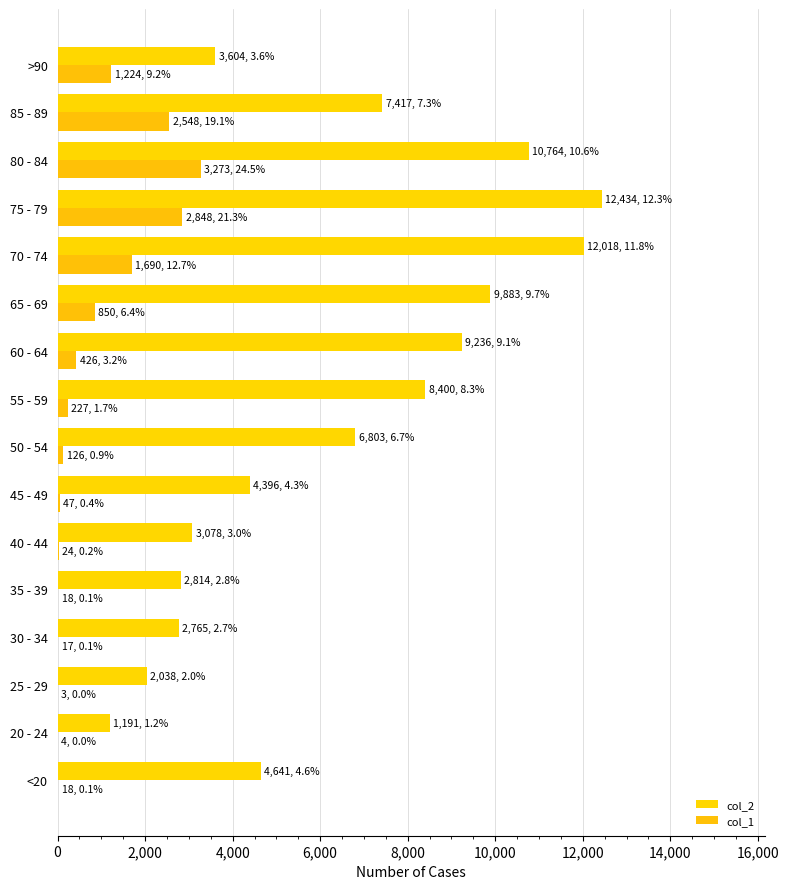

How many series are shown in this chart?

2